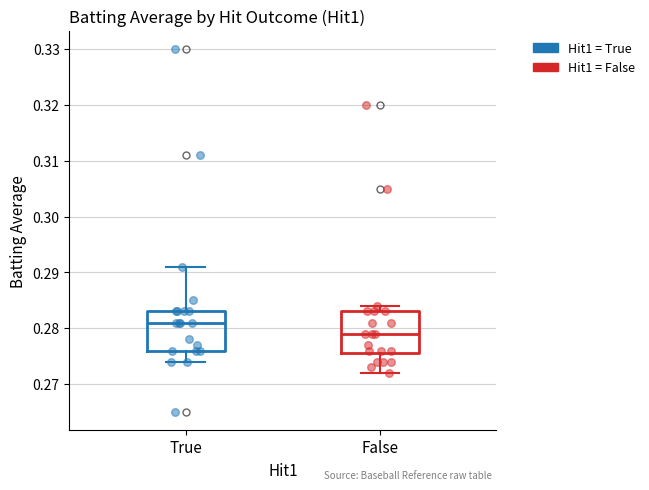

Reading left to right, read every box against the y-axis: the position of its median line, the range the box covers, and the ends of its whiskers. The values are not printed on the chart, so give them approximately, as read against the axis.

True: median 0.281, box 0.276 to 0.283, whiskers 0.274 to 0.291
False: median 0.279, box 0.276 to 0.283, whiskers 0.272 to 0.284